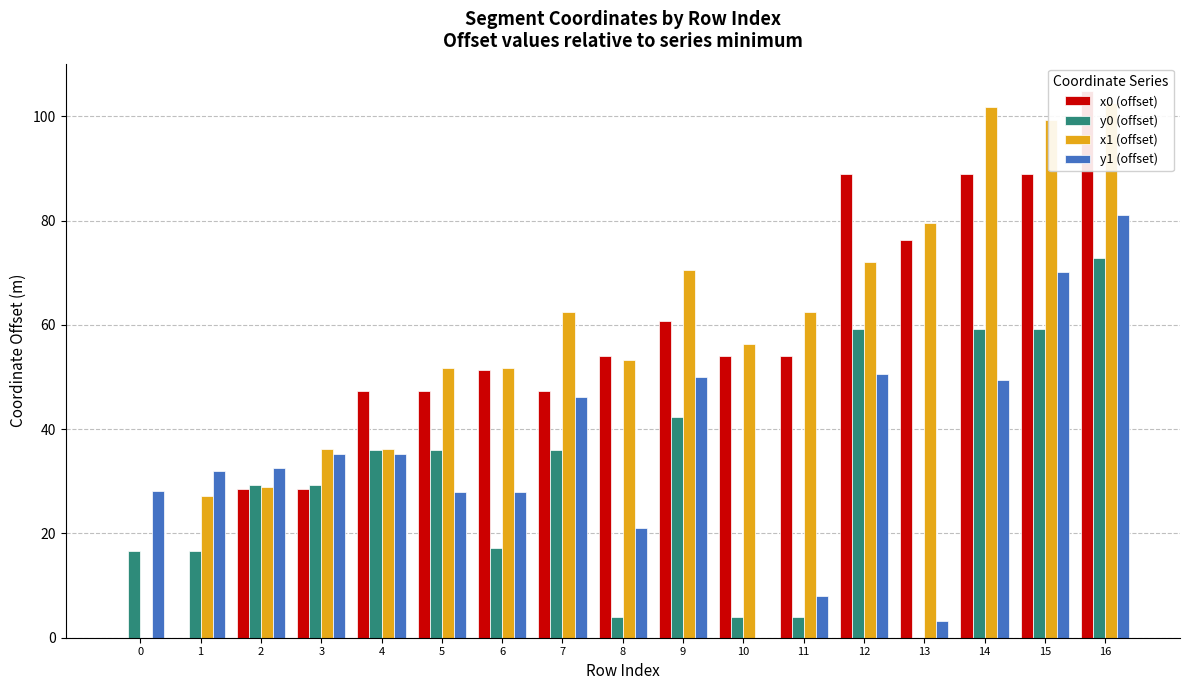

At which label is y0 (offset) closest to 36?

4